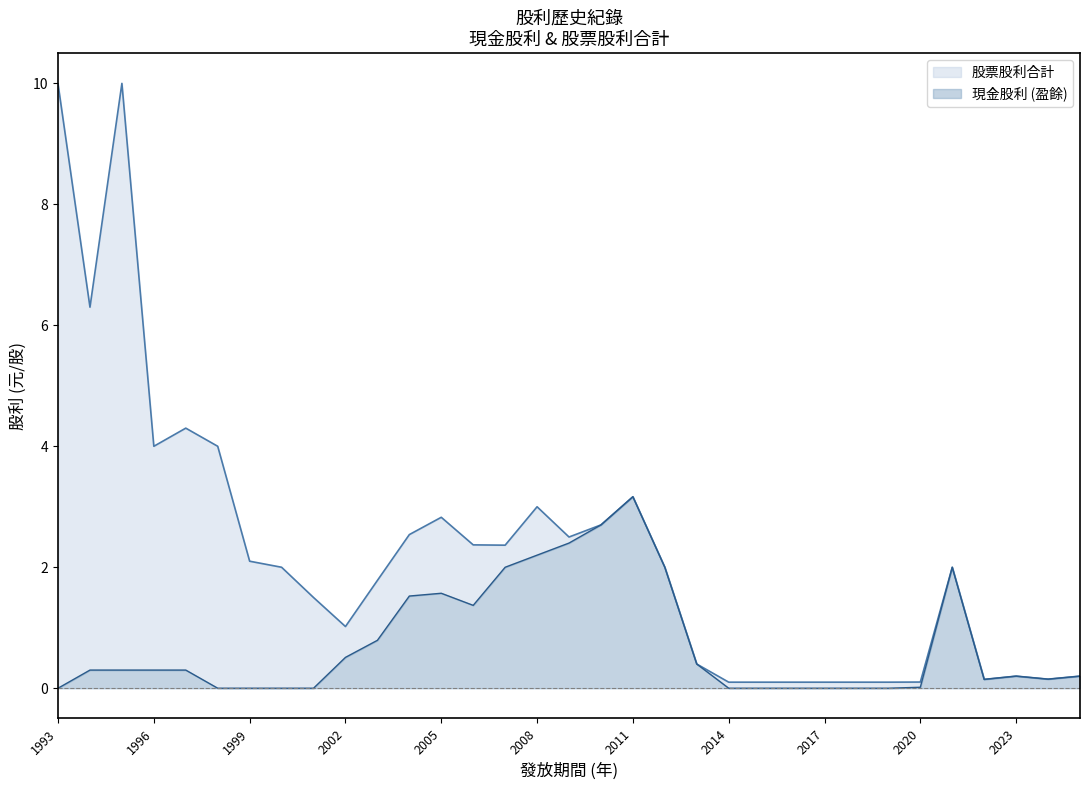

What are all the series names shown in the legend?

股票股利合計, 現金股利 (盈餘)